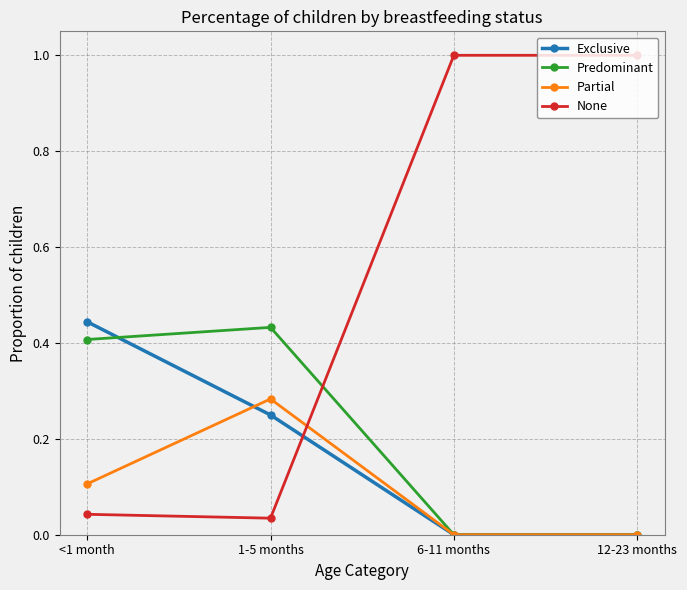

How many interior local peaks does the Predominant series have?

1